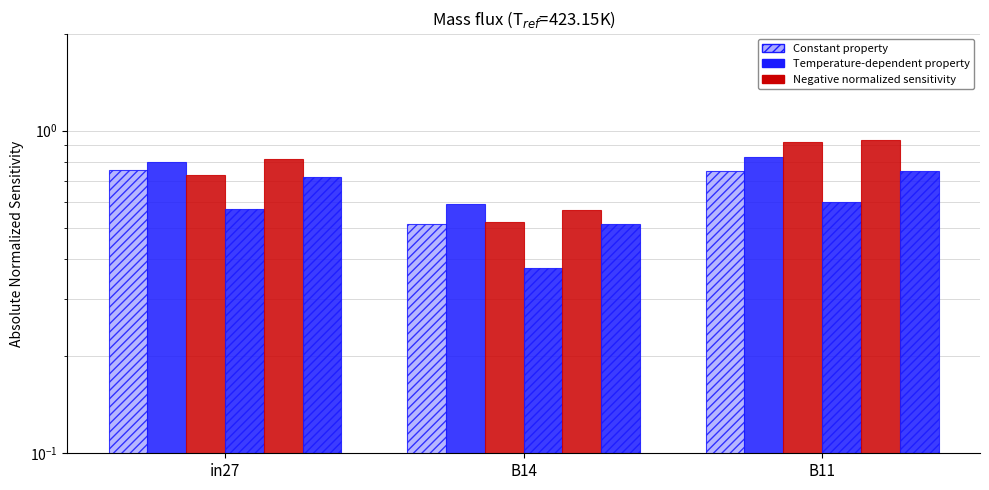

How many distinct data groups are displayed?

6